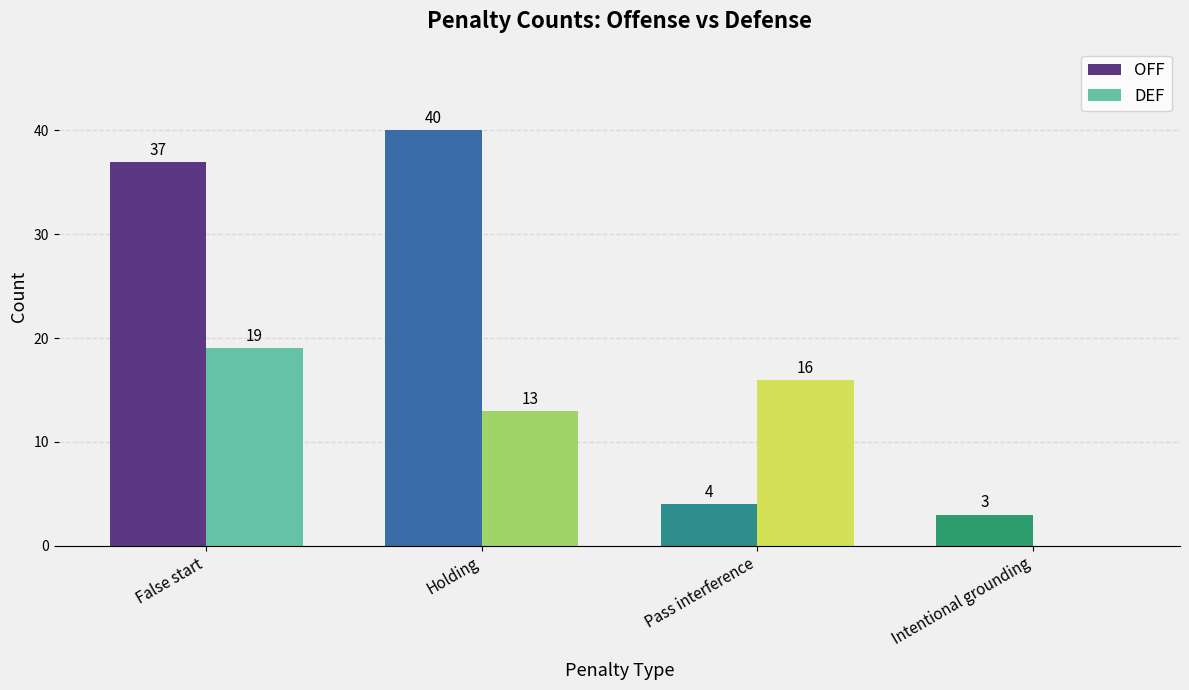

What is the approximate value of DEF at False start, to the nearest 5?

20